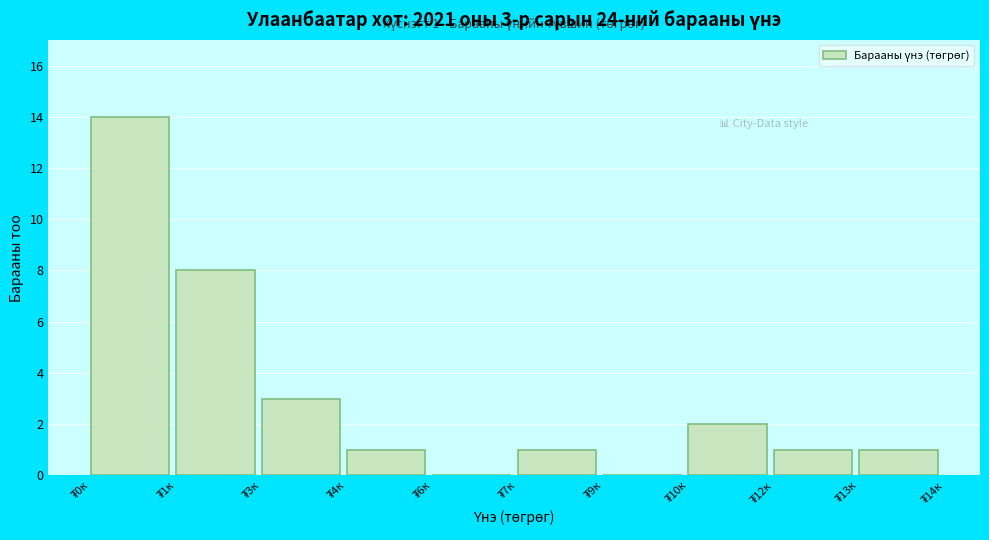

What is the greatest value displayed?

14